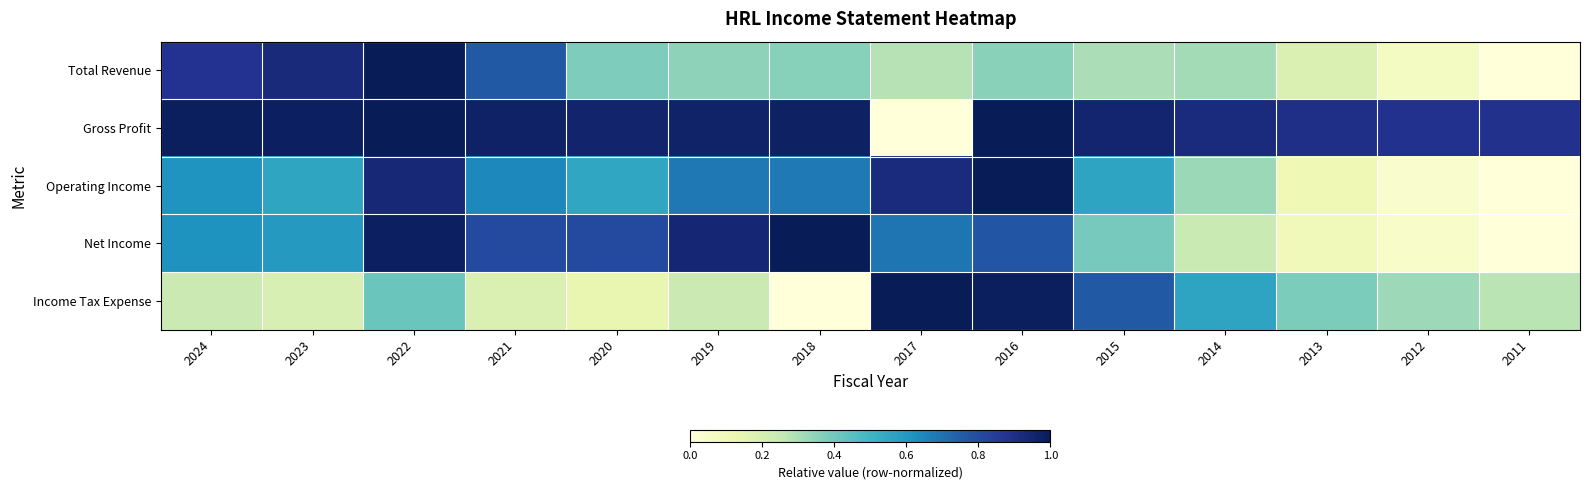

What is the total value across all series at 2022?

4.3